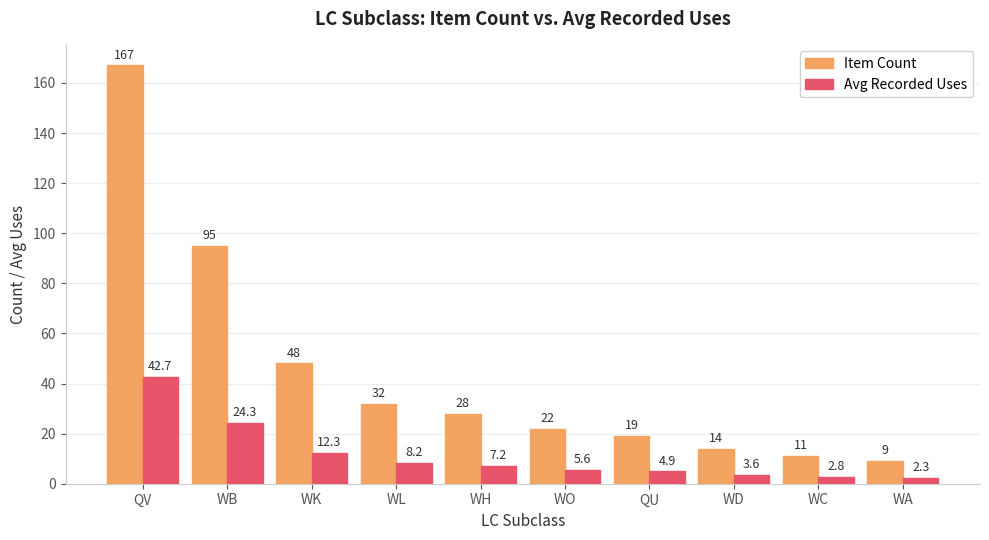

Does the chart contain stacked bars?

No